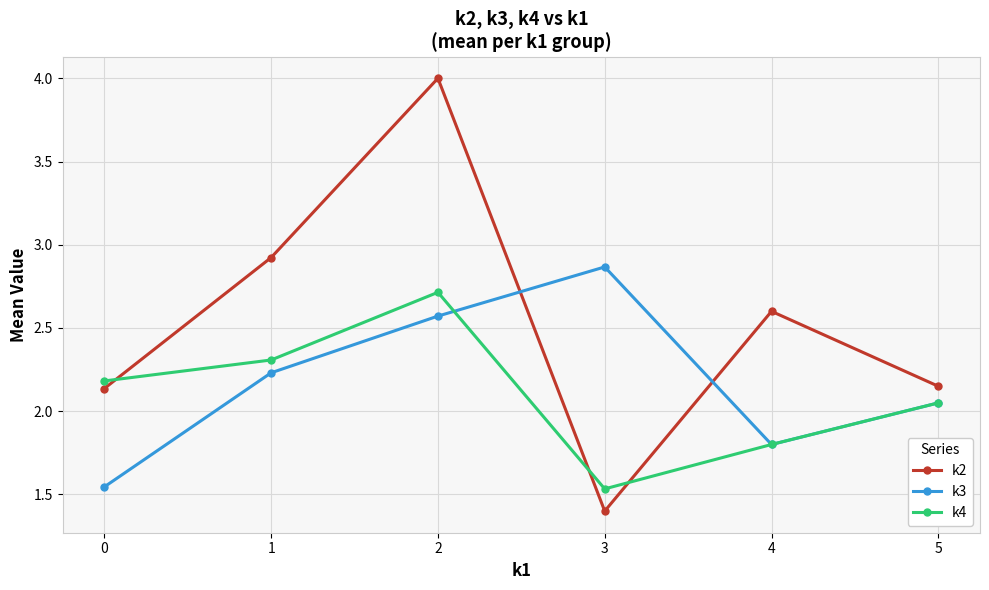

What is the total value across all series at 4?

6.2